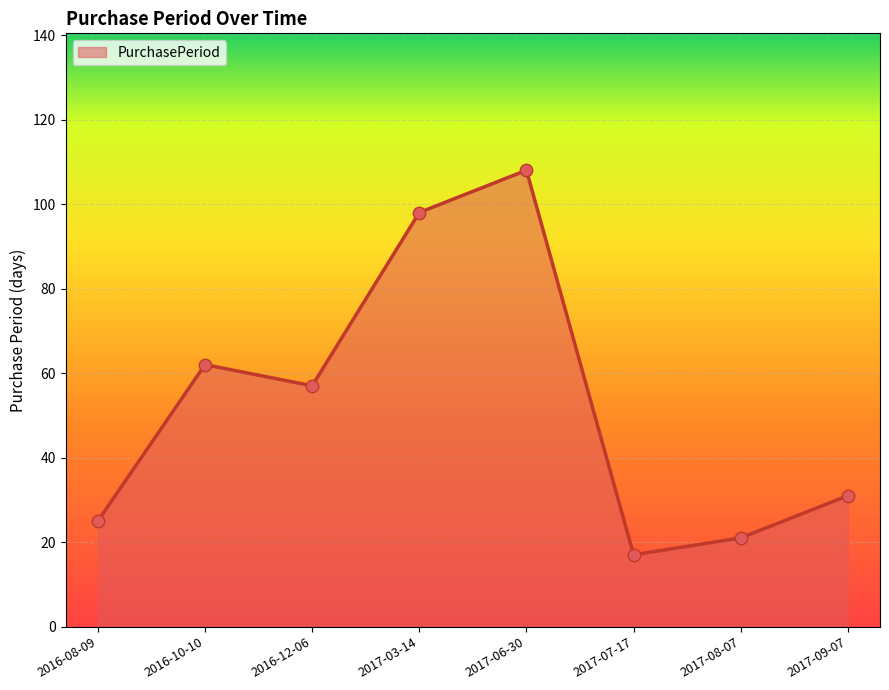

Which has a higher value, 2017-08-07 or 2016-10-10?

2016-10-10